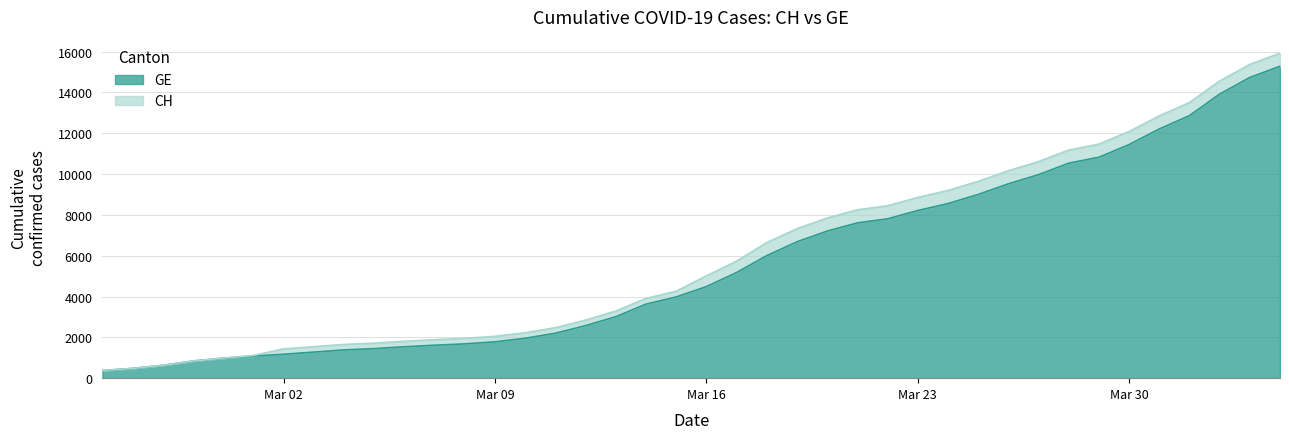

What is the highest value of the GE series?

15284